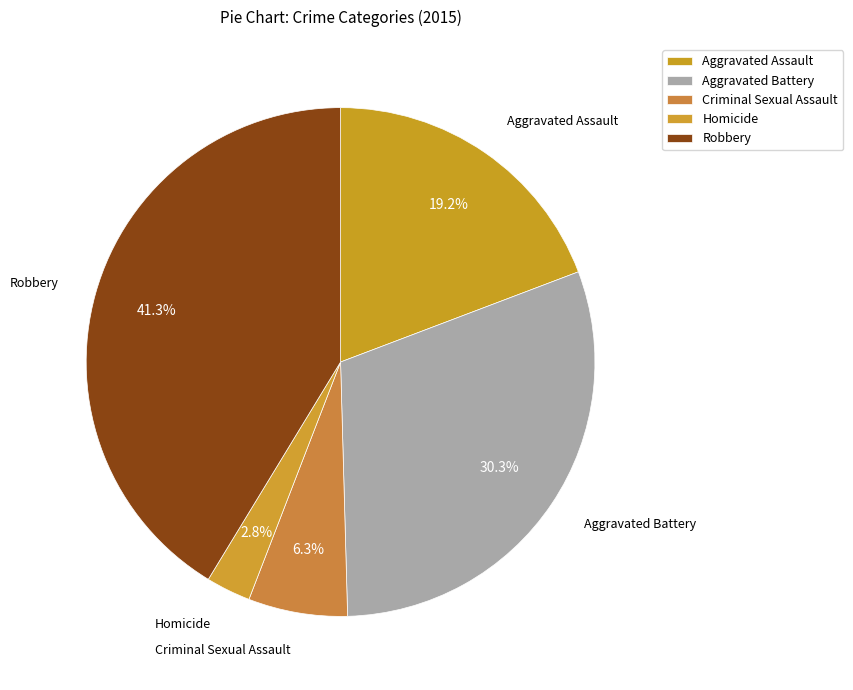

Is there a majority slice in this chart?

No